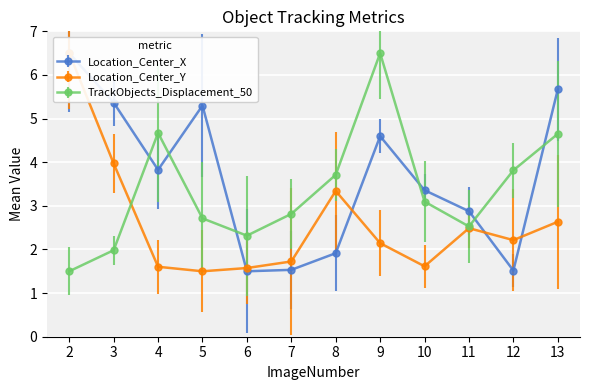

What is the average value of the Location_Center_X series?

3.7